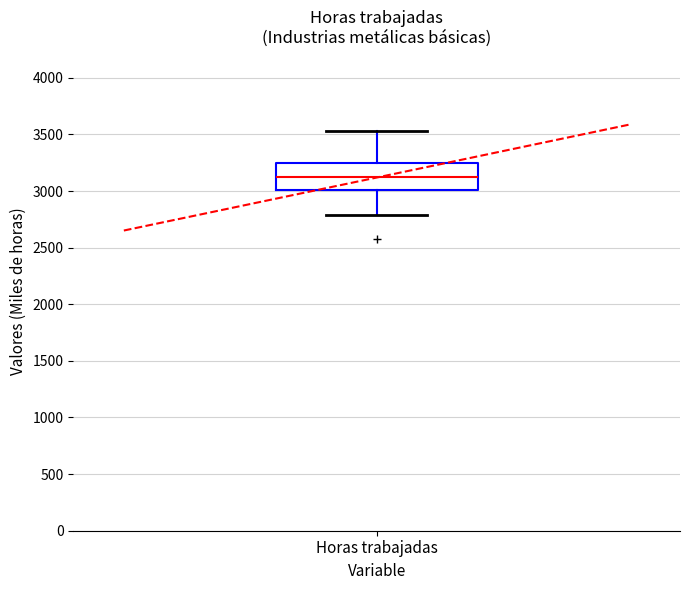

Read this box plot against the y-axis: the position of the median line, the range covered by the box, and the ends of both whiskers. The values are not printed on the chart, so give them approximately, as read against the axis.

median 3150, box 3000 to 3250, whiskers 2800 to 3550